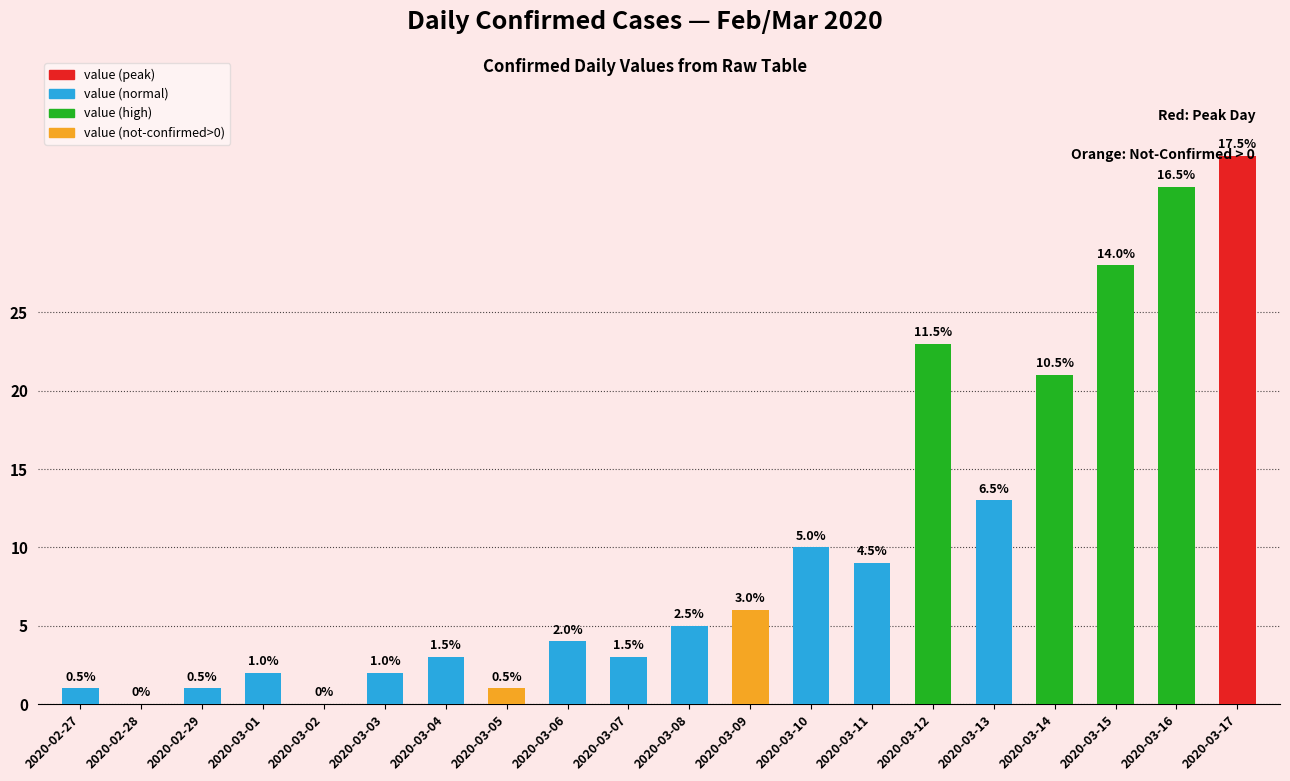

What position from the right is 2020-03-15?

3